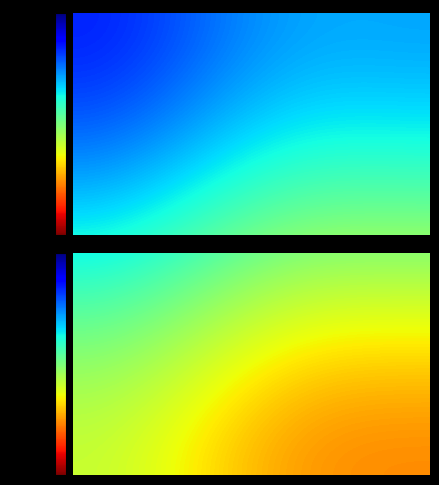

Which series changed the most between 2 and 6?

rest